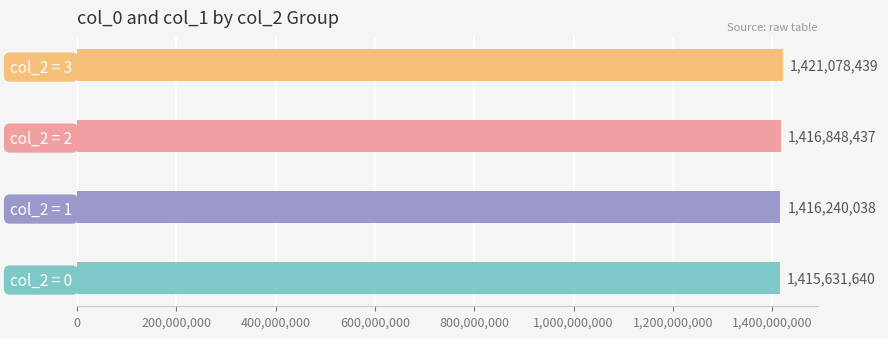

What is the change in value from col_2 = 2 to col_2 = 3?

+4230002